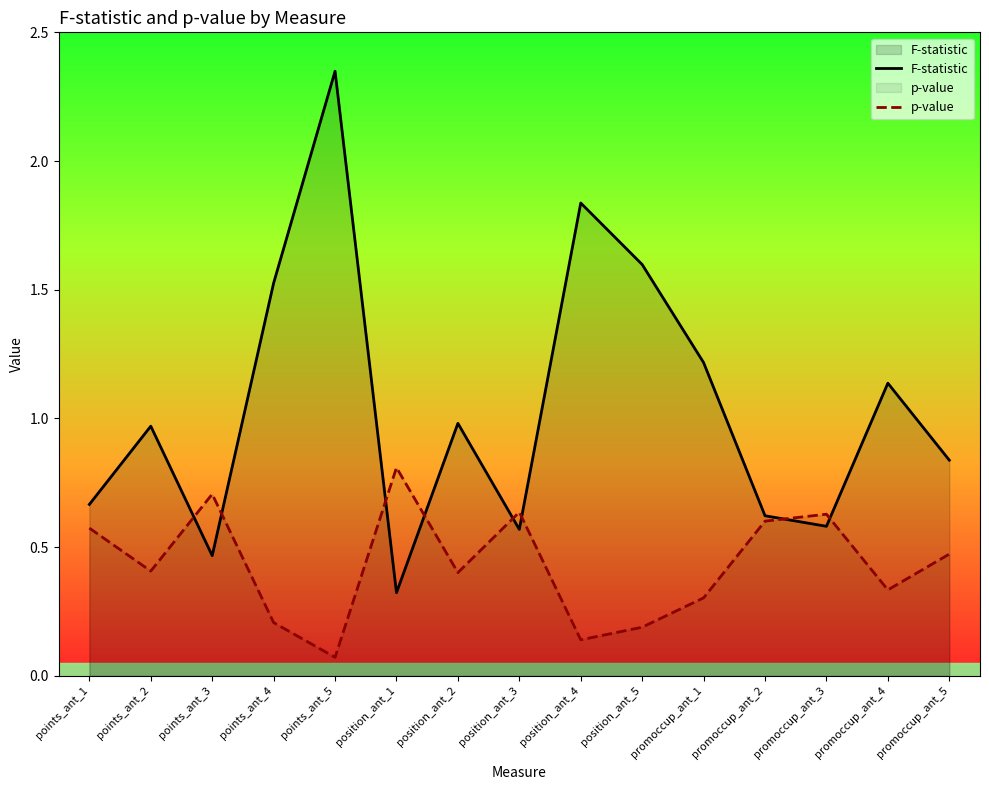

Where is p-value nearest to the value 0?

points_ant_5